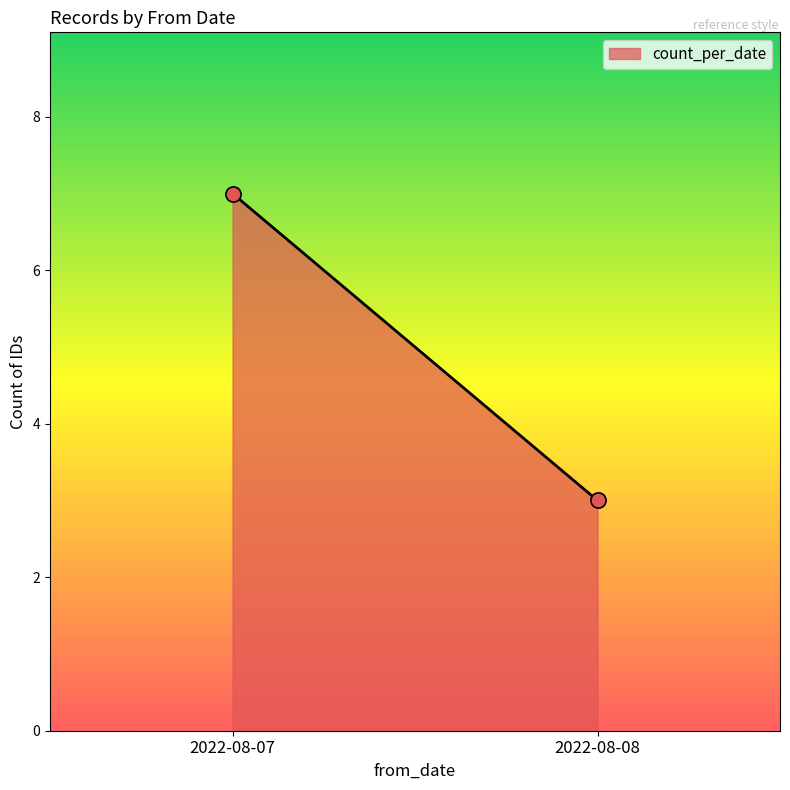

What is the range of Y values (max minus min)?

4